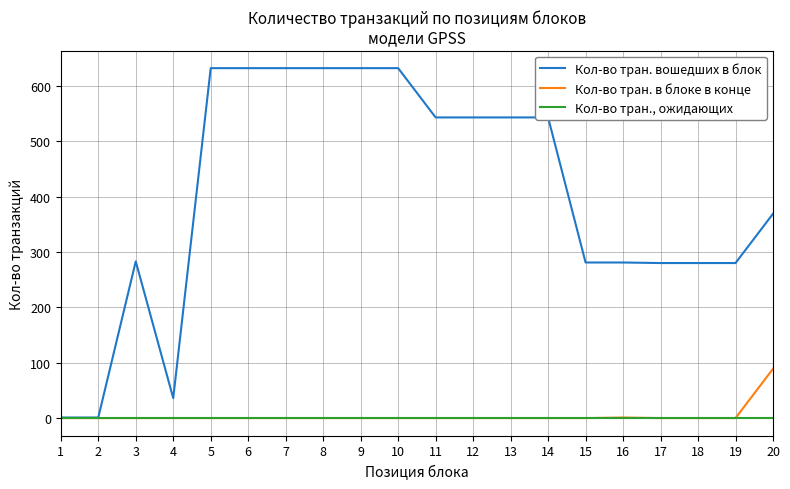

Rank the series by their maximum value, from lowest to highest.

Кол-во тран., ожидающих, Кол-во тран. в блоке в конце, Кол-во тран. вошедших в блок